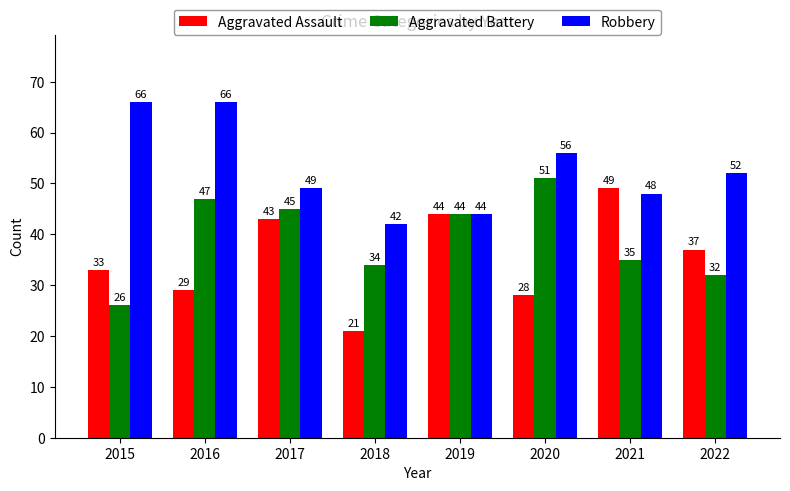

Which category has the lowest value across all series?

2018